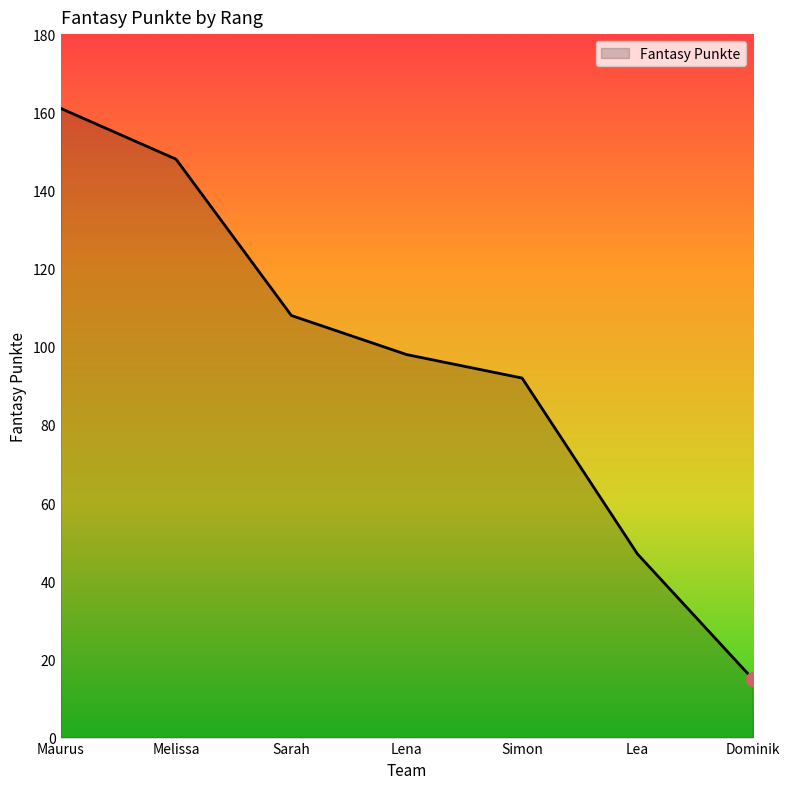

What is the difference between the maximum and minimum values?

146